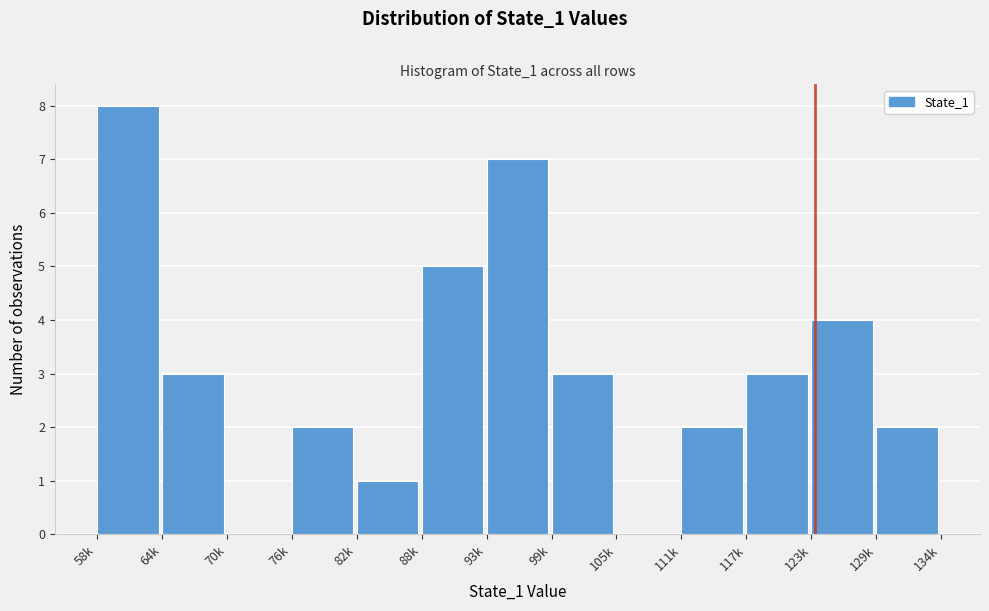

Reading left to right, what are all the values shown in this chart?

58k=8	64k=3	70k=0	76k=2	82k=1	88k=5	93k=7	99k=3	105k=0	111k=2	117k=3	123k=4	129k=2